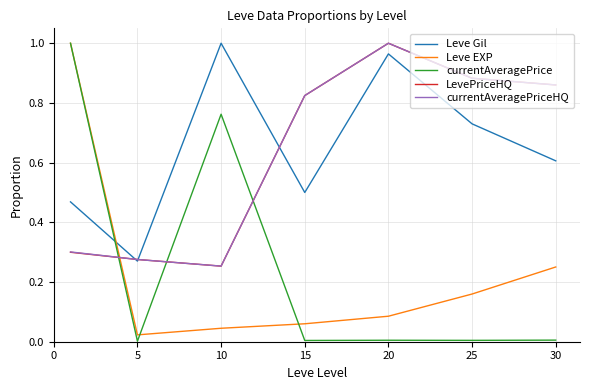

Which series has the widest spread of values?

currentAveragePrice